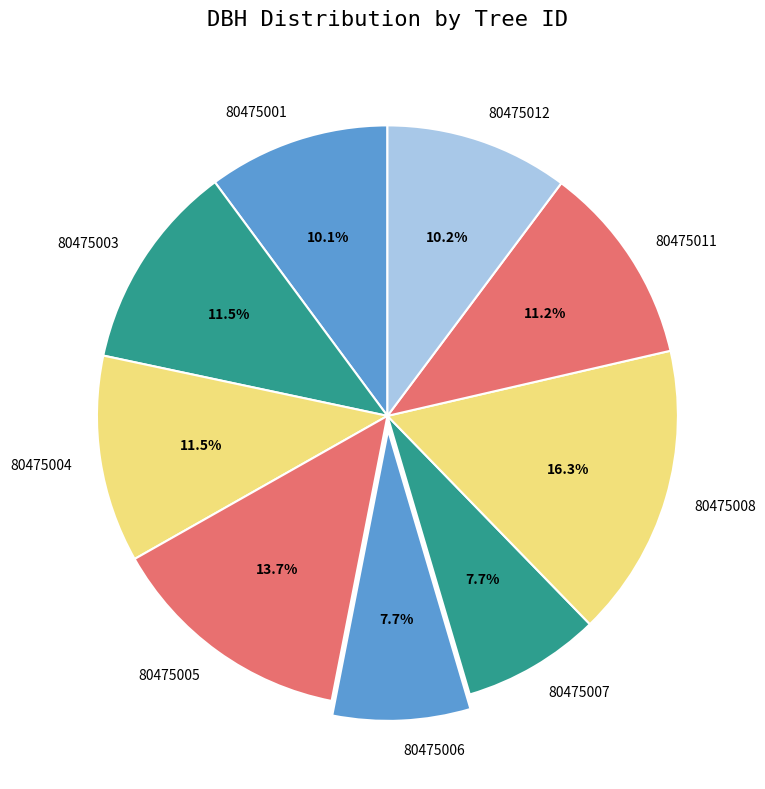

How many slices are in this pie chart?

9